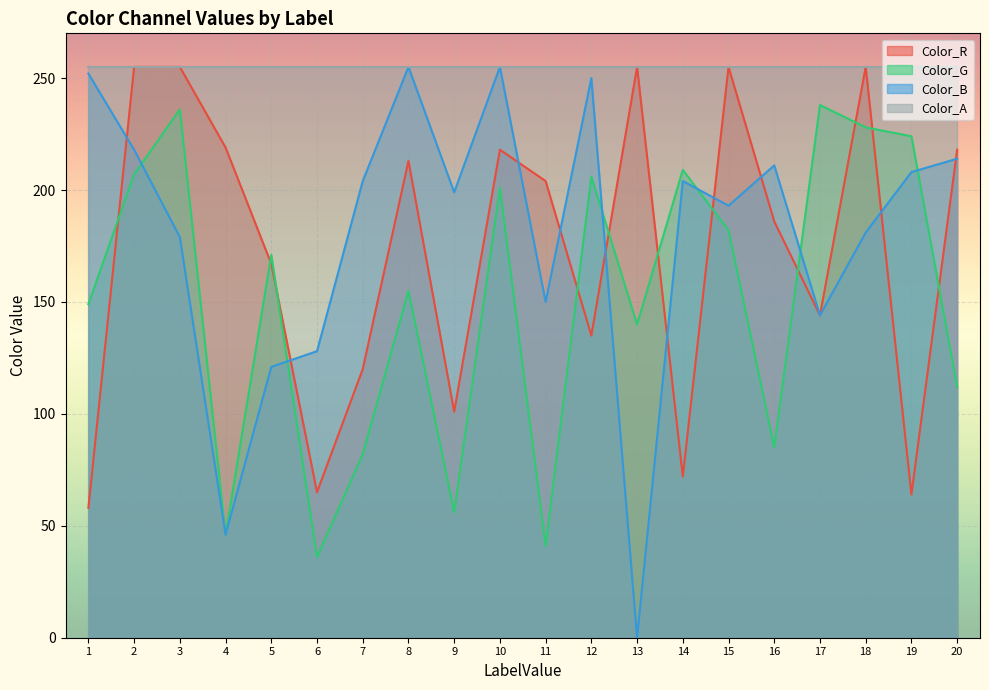

Between which two adjacent categories do Color_R and Color_B first intersect?

1 and 2